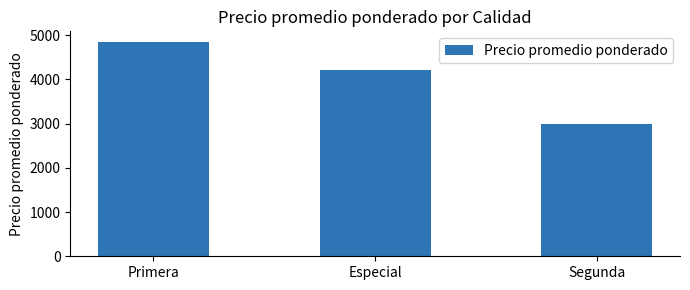

List the labels in order of value, largest first.

Primera, Especial, Segunda